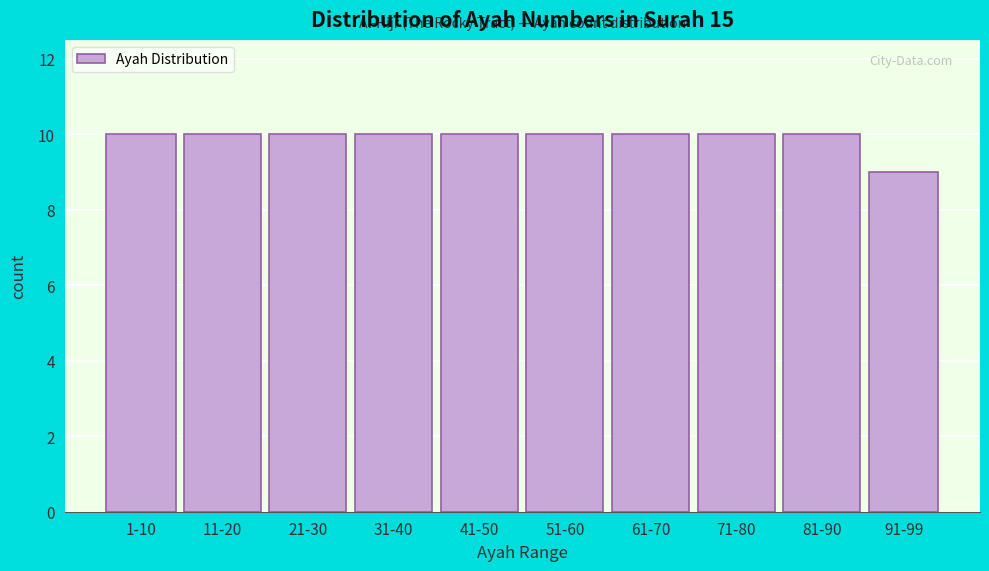

Reading left to right, transcribe all the data shown in this chart.

1-10=10	11-20=10	21-30=10	31-40=10	41-50=10	51-60=10	61-70=10	71-80=10	81-90=10	91-99=9